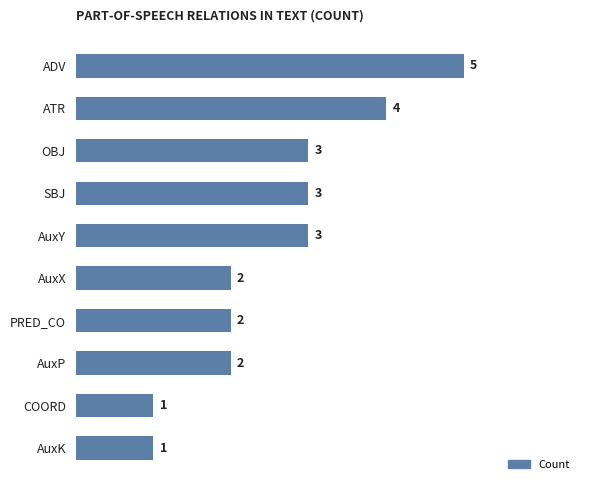

How many bars are there in total?

10